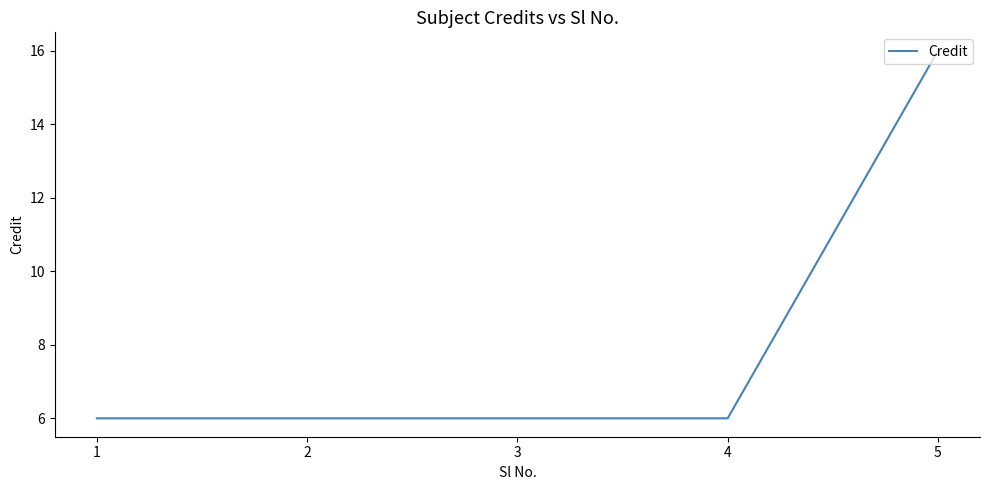

Reading left to right, what are all the values shown in this chart?

6	6	6	6	16